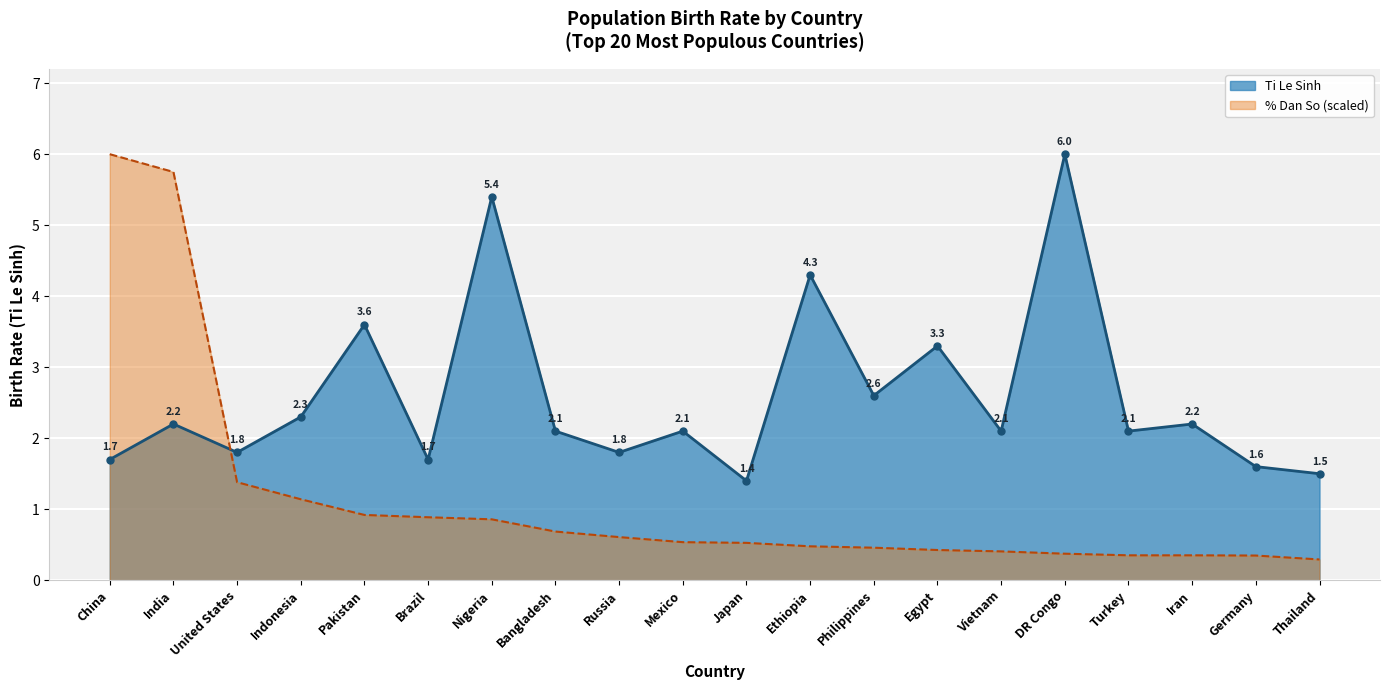

At which category does the data reach its first local peak?

India